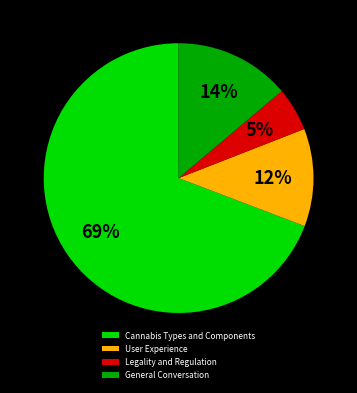

What percentage is the General Conversation slice, to the nearest percent?

14%